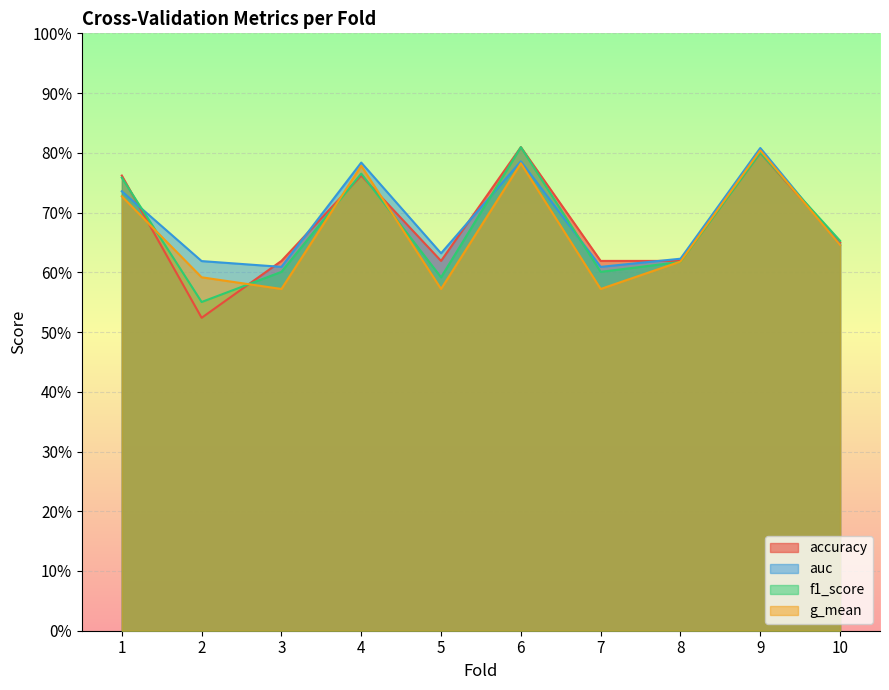

At how many categories does at least one series exceed 0?

10